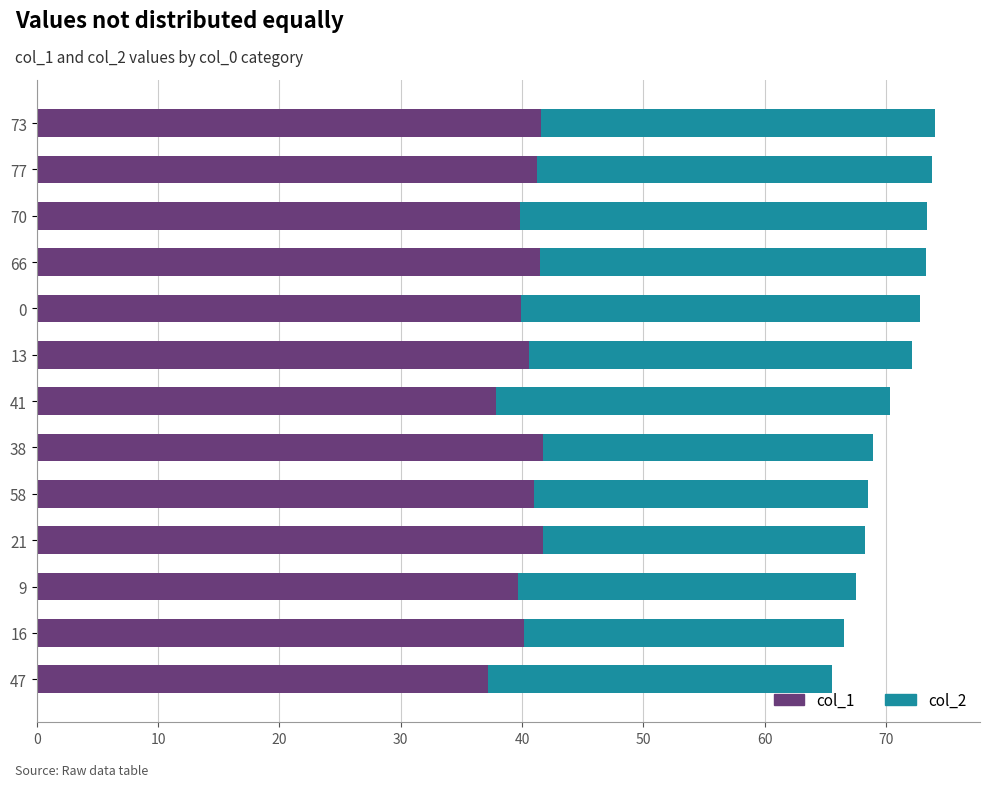

What is the sum of the col_1 values at 66 and 21?

83.1